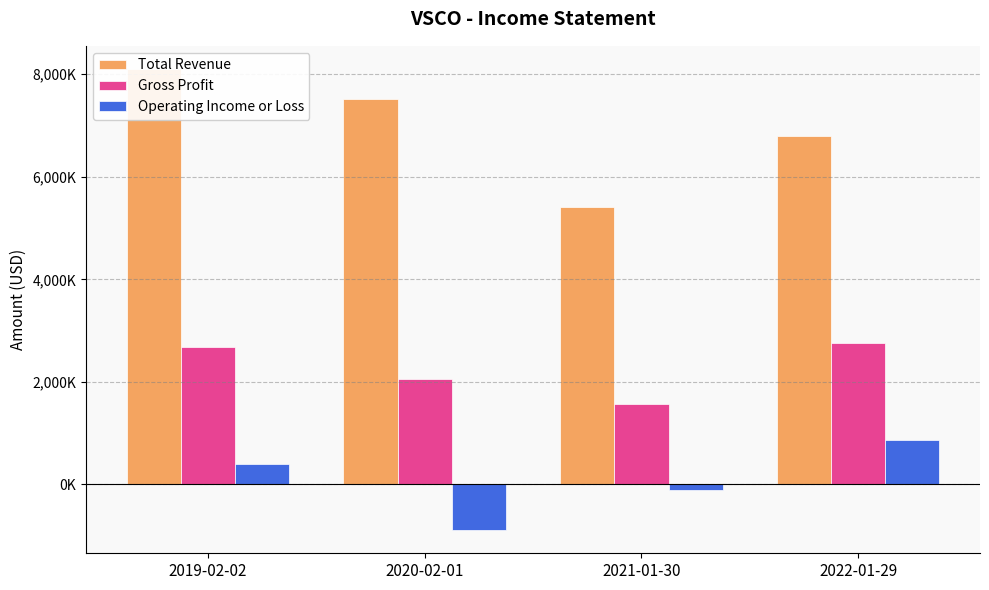

Which series has the largest total across all categories?

Total Revenue